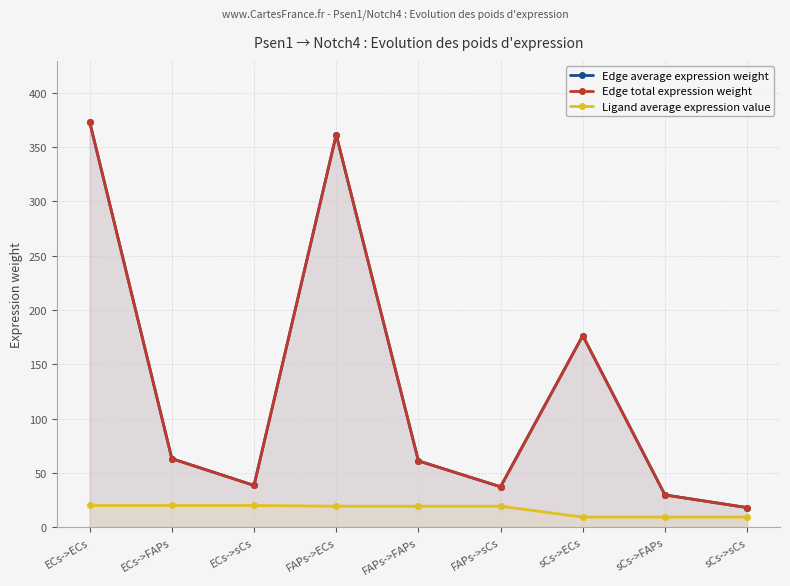

Is it true that Ligand average expression value equals 29.9 at ECs->sCs?

False